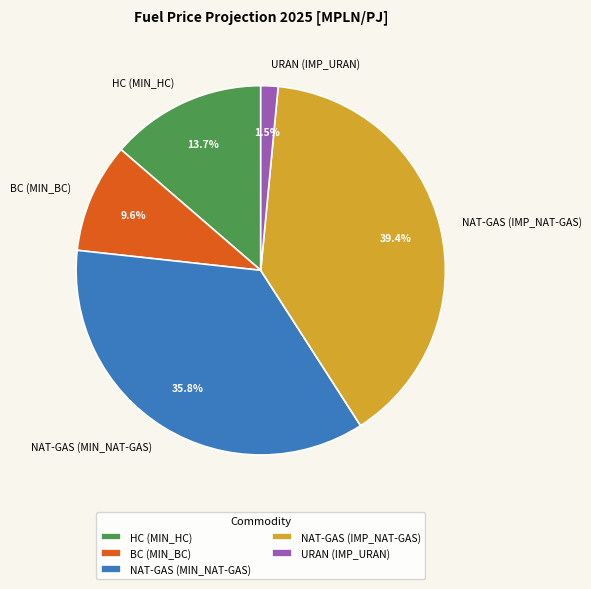

How many slices are in this pie chart?

5